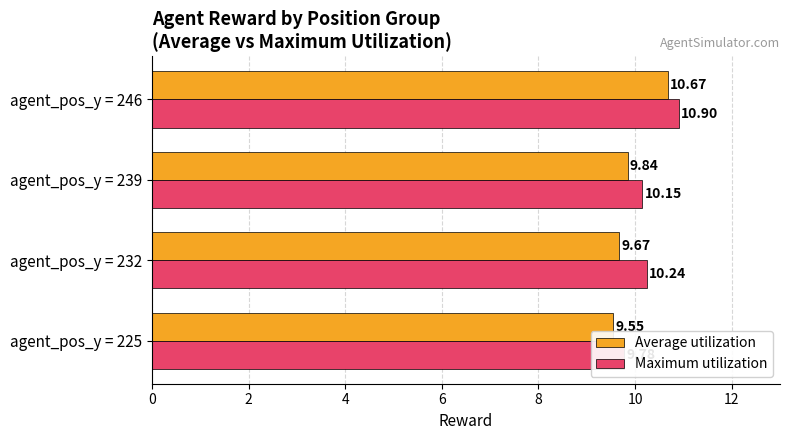

What is the average value of the Maximum utilization series?

10.3